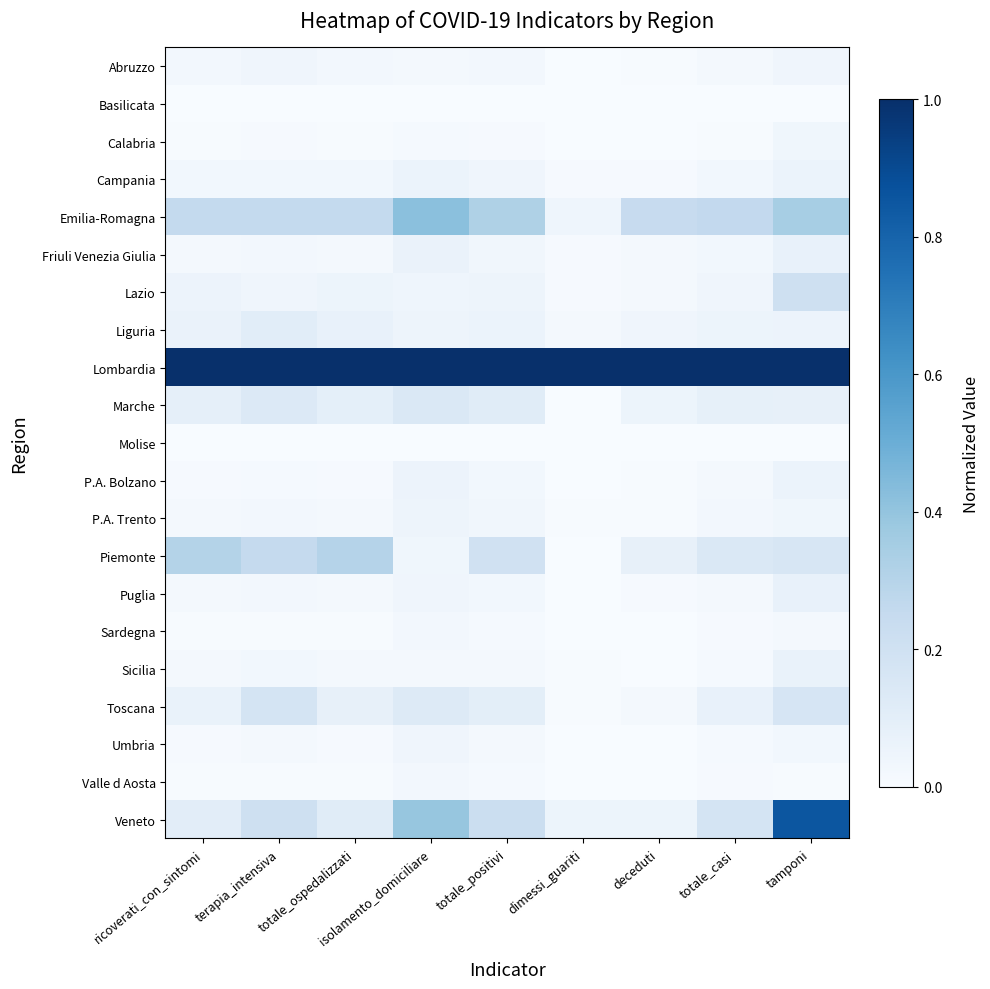

Between totale_ospedalizzati and dimessi_guariti, which series saw the biggest shift?

Piemonte